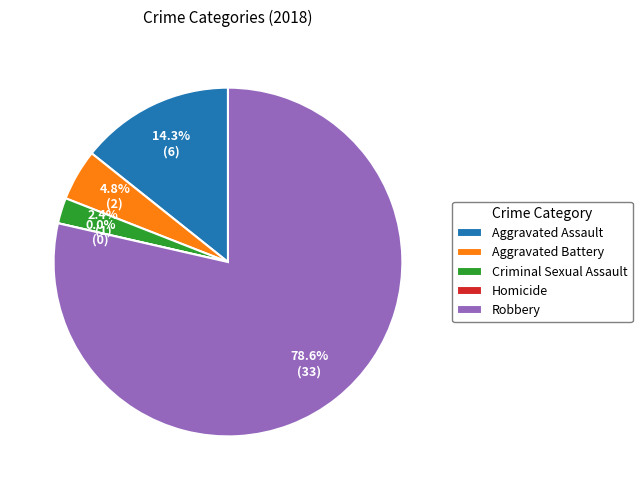

Which slice represents more than half of the pie?

Robbery